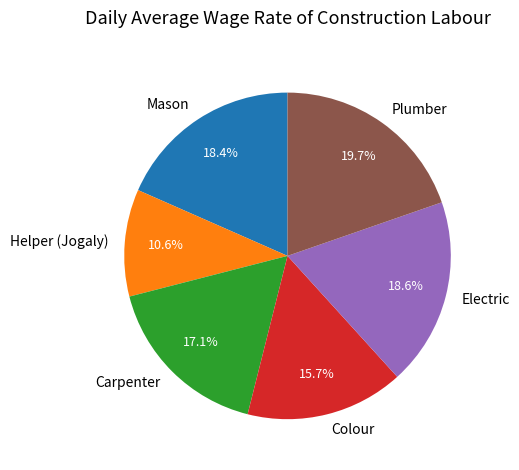

Which slice is the smallest?

Helper (Jogaly)